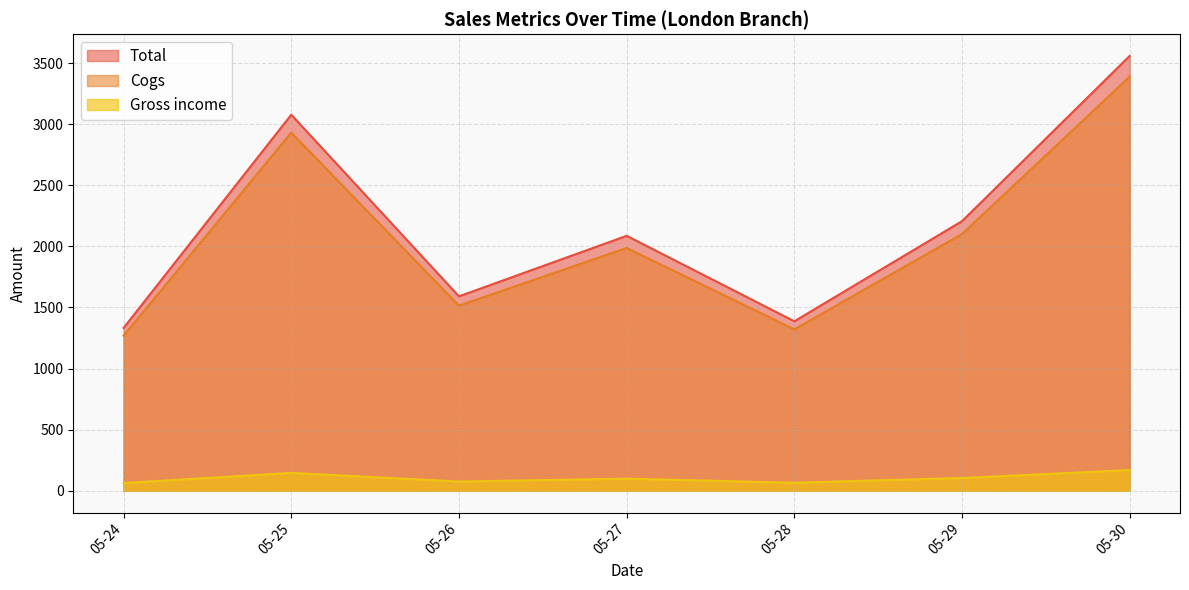

What is the lowest value of the Total series?

1332.4